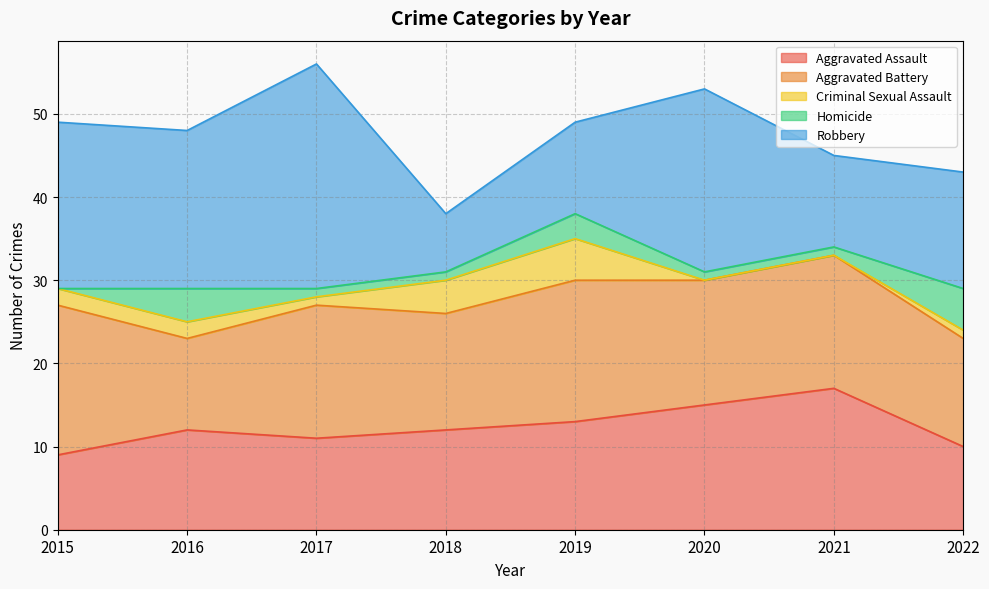

At which category is the sum across all series the highest?

2017